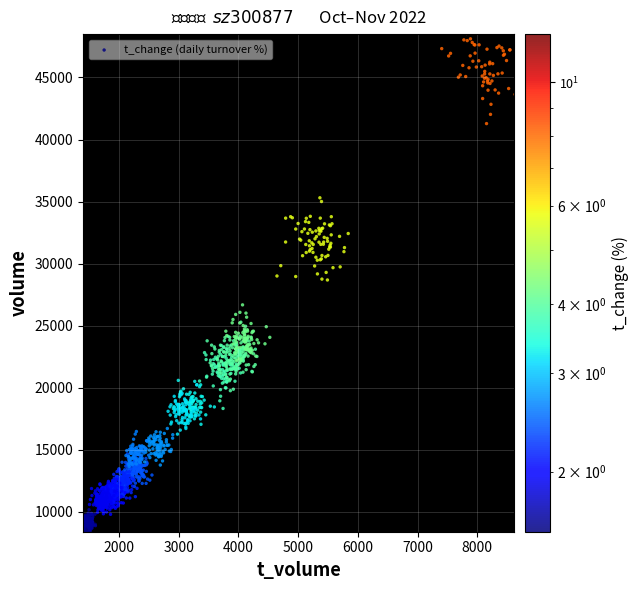

Rank the categories by 2022-11-15 value from highest to lowest.

volume, t_volume, t_change